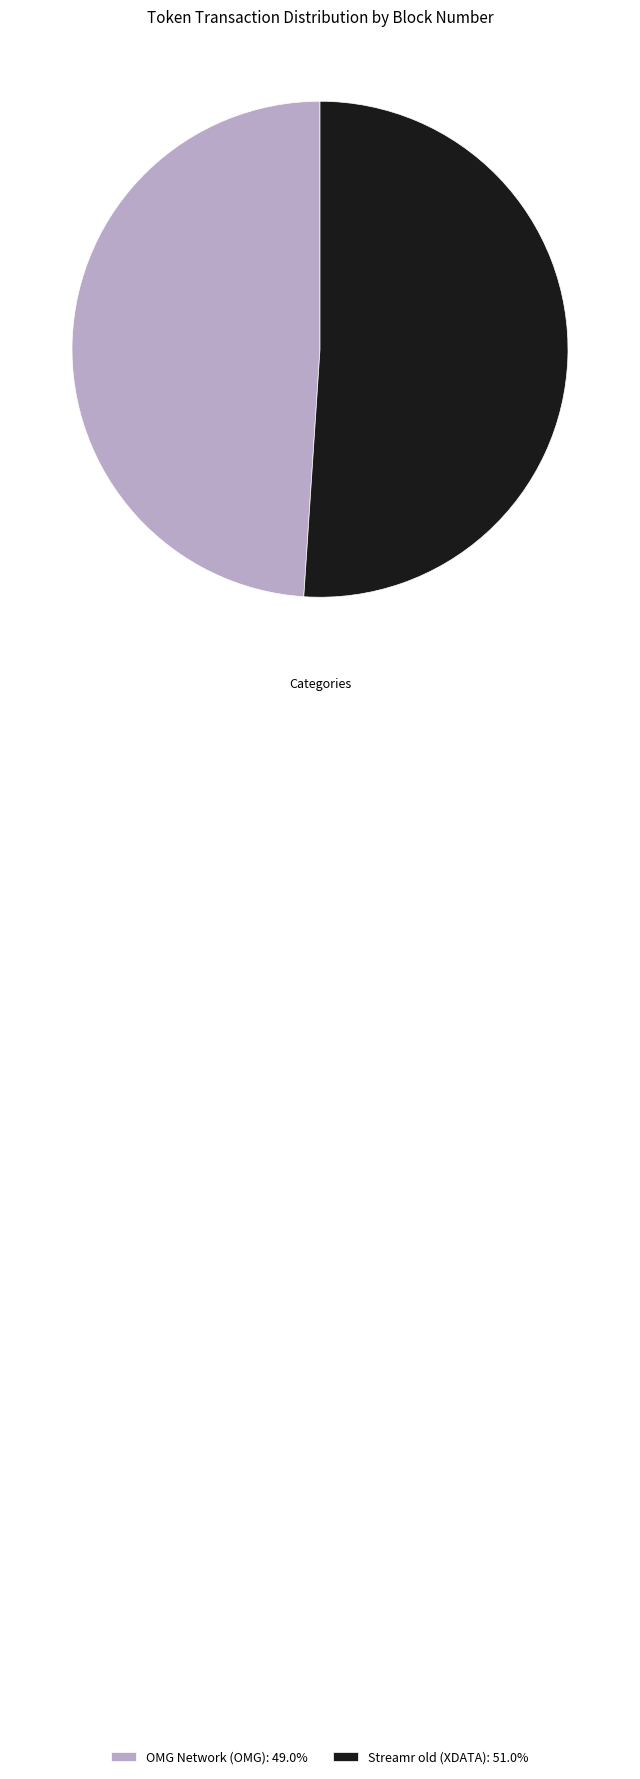

Combined, do Streamr old (XDATA): 51.0% and OMG Network (OMG): 49.0% account for over 50%?

Yes